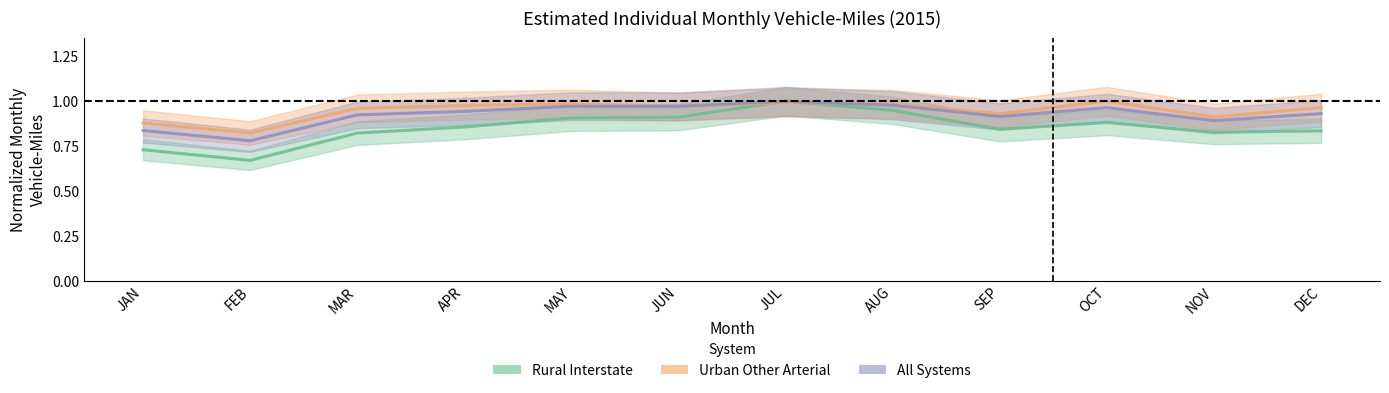

What are all the series names shown in the legend?

Rural Interstate, Urban Other Arterial, All Systems